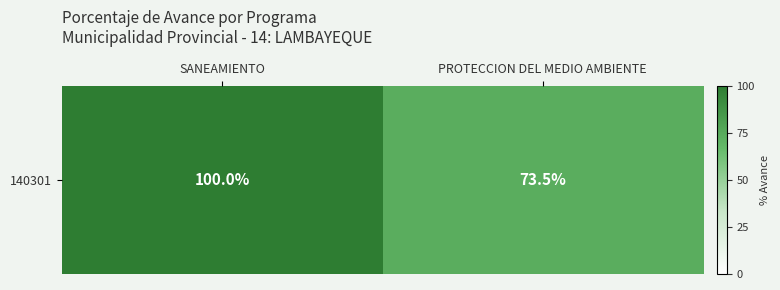

True or false: the data shows 160.7 at SANEAMIENTO.

False